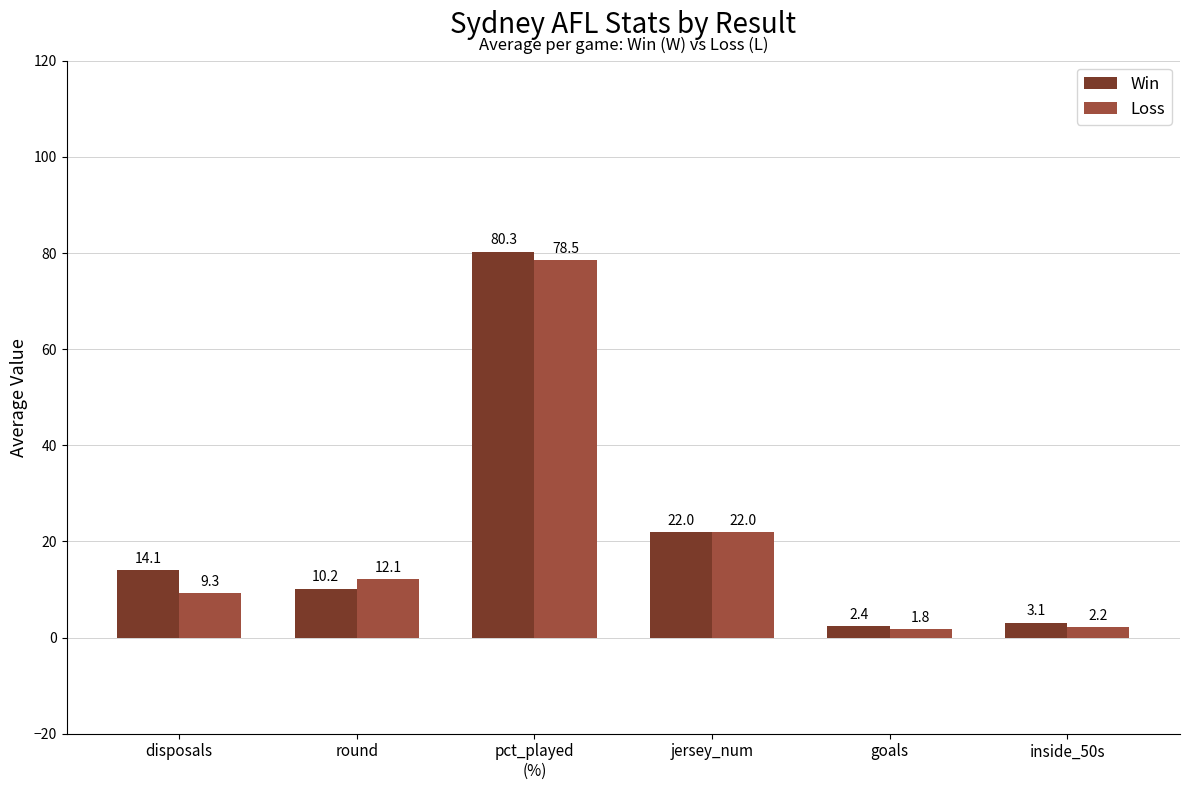

What is the difference between the Win values at pct_played
(%) and round?

70.1